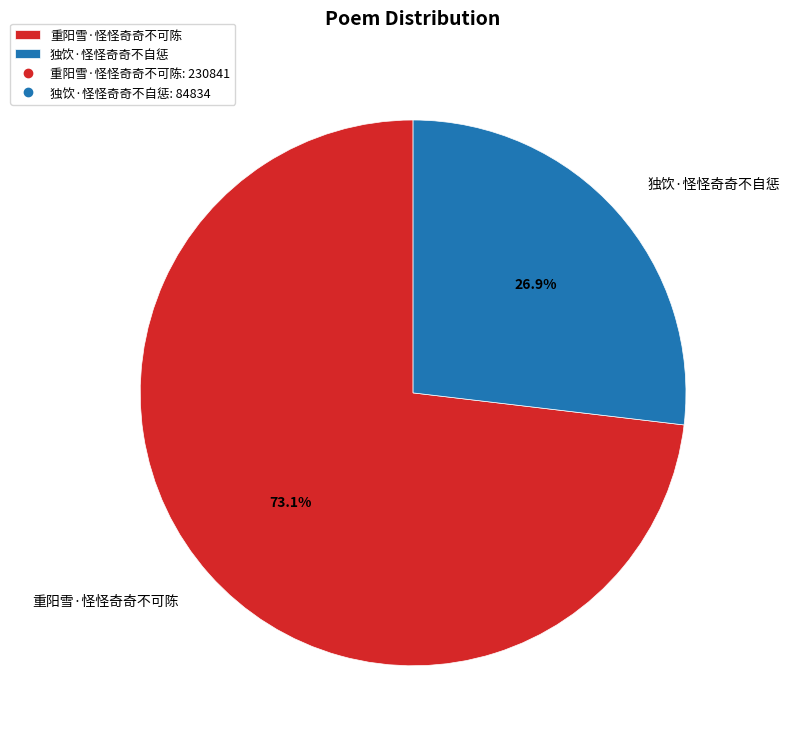

What is the total percentage of 重阳雪·怪怪奇奇不可陈 and 独饮·怪怪奇奇不自惩?

100.0%